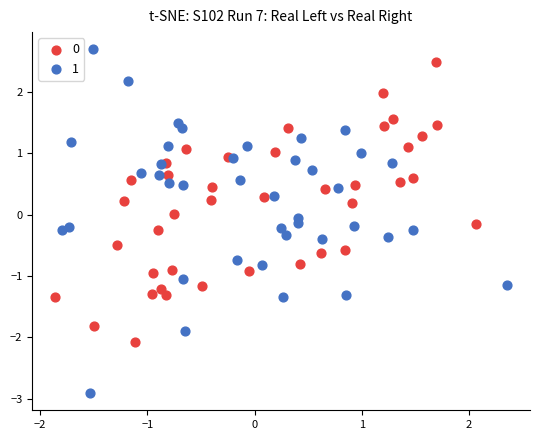

Which series reaches the maximum Y coordinate?

1